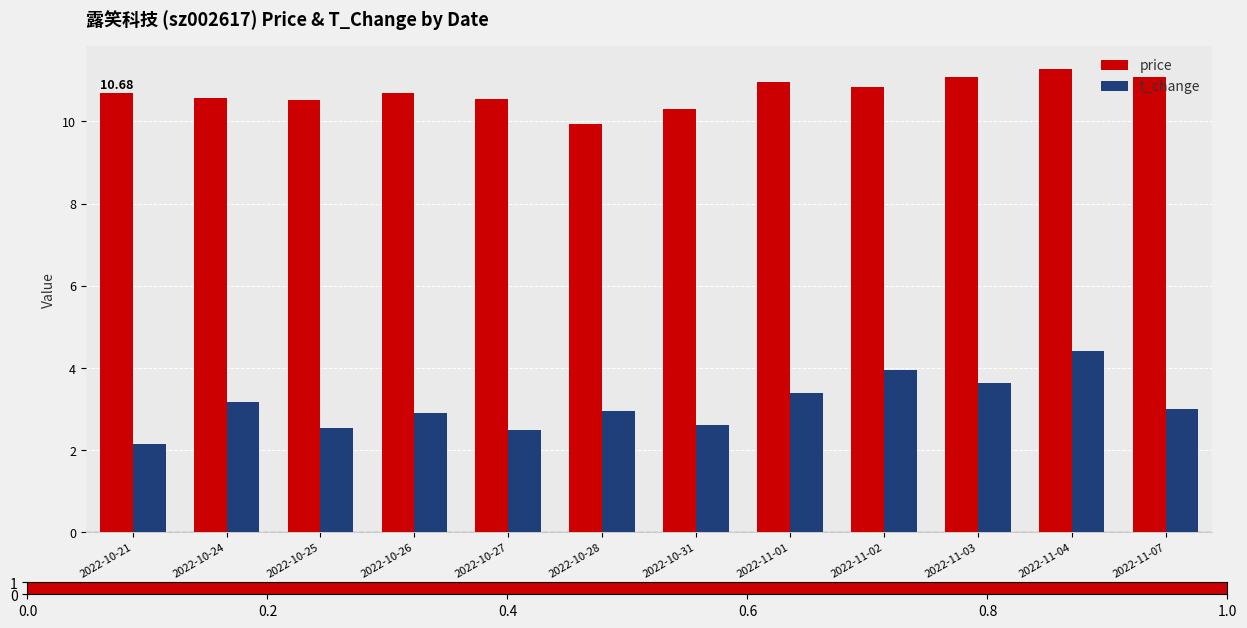

At which label is price closest to 10?

2022-10-28